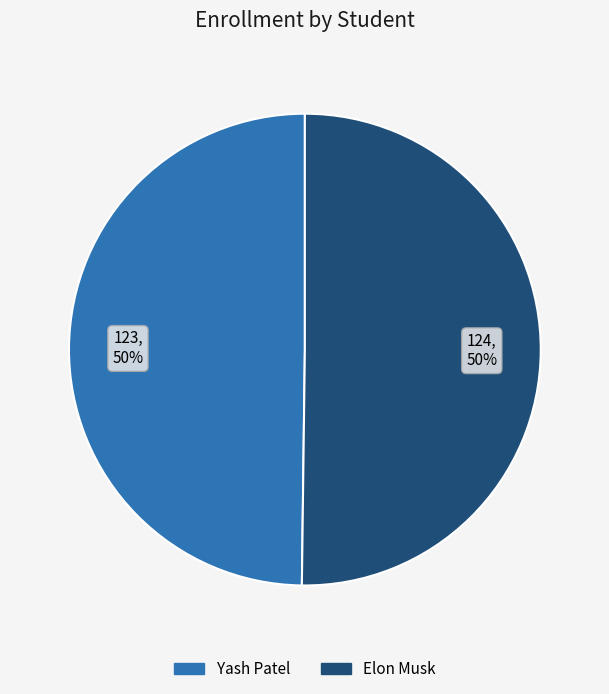

To the nearest percent, what is the combined percentage of Yash Patel and Elon Musk?

100%